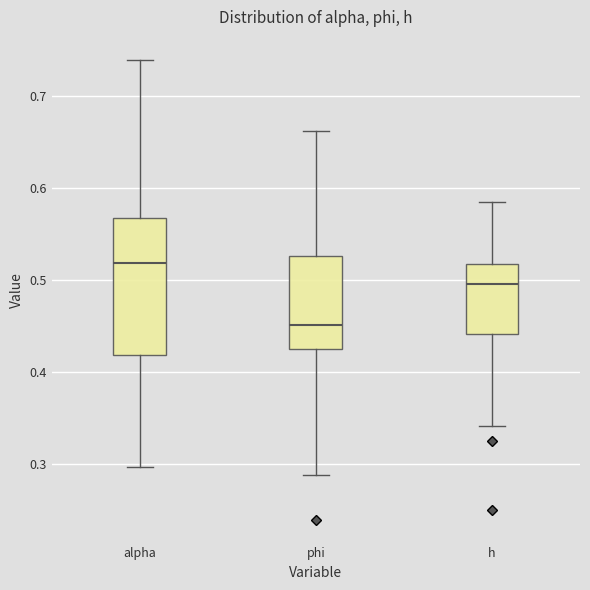

Which box's median line is the lowest?

phi